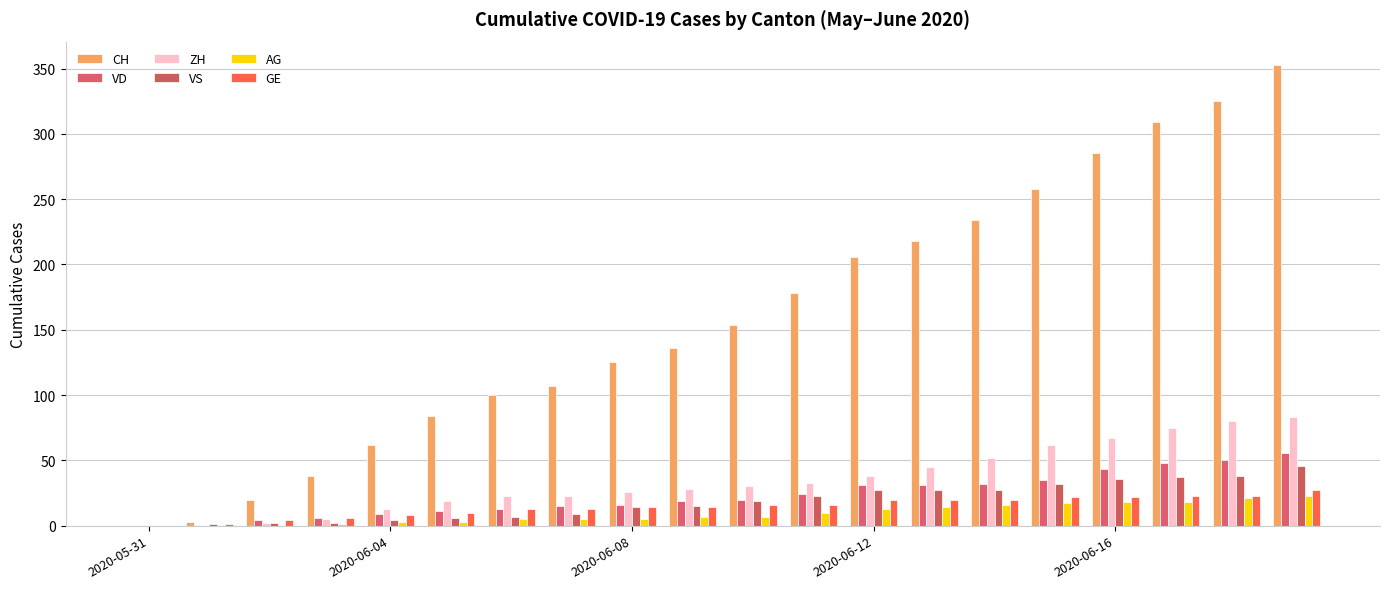

How many categories are shown in the chart?

20